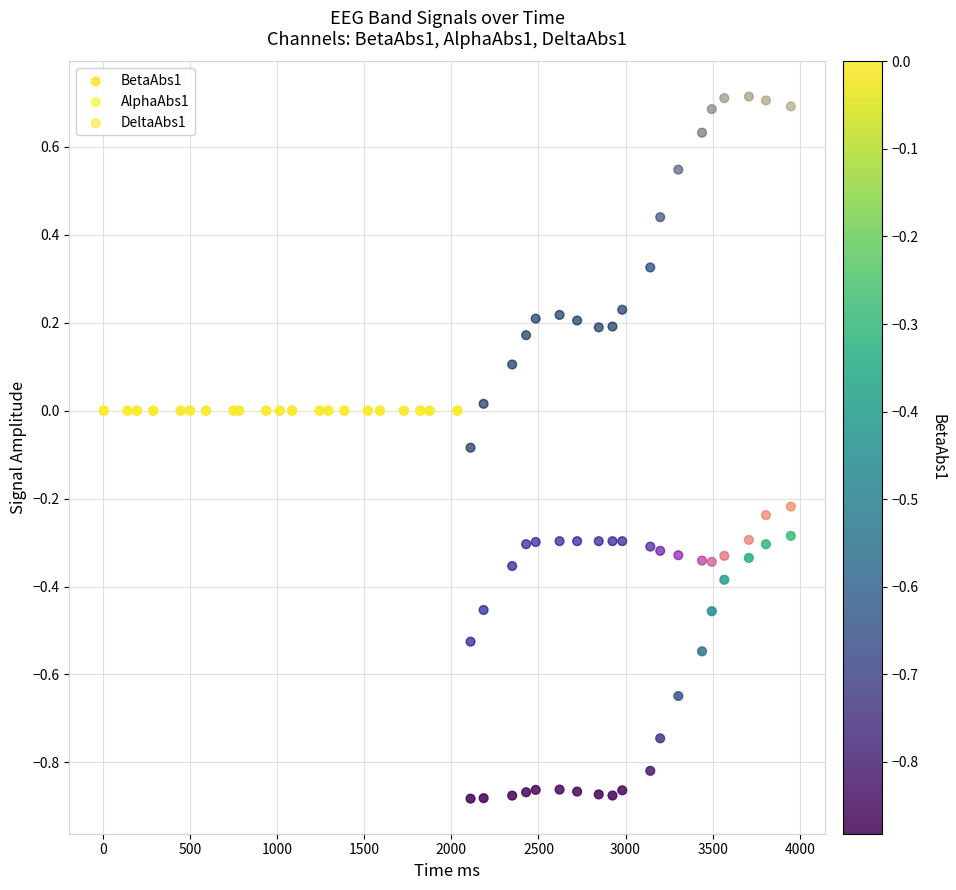

What are all the series names shown in the legend?

BetaAbs1, AlphaAbs1, DeltaAbs1